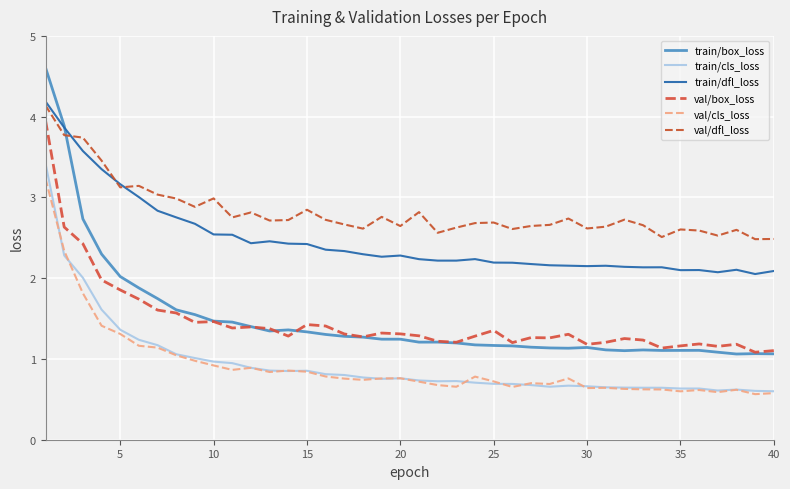

At how many categories does at least one series exceed 1?

40